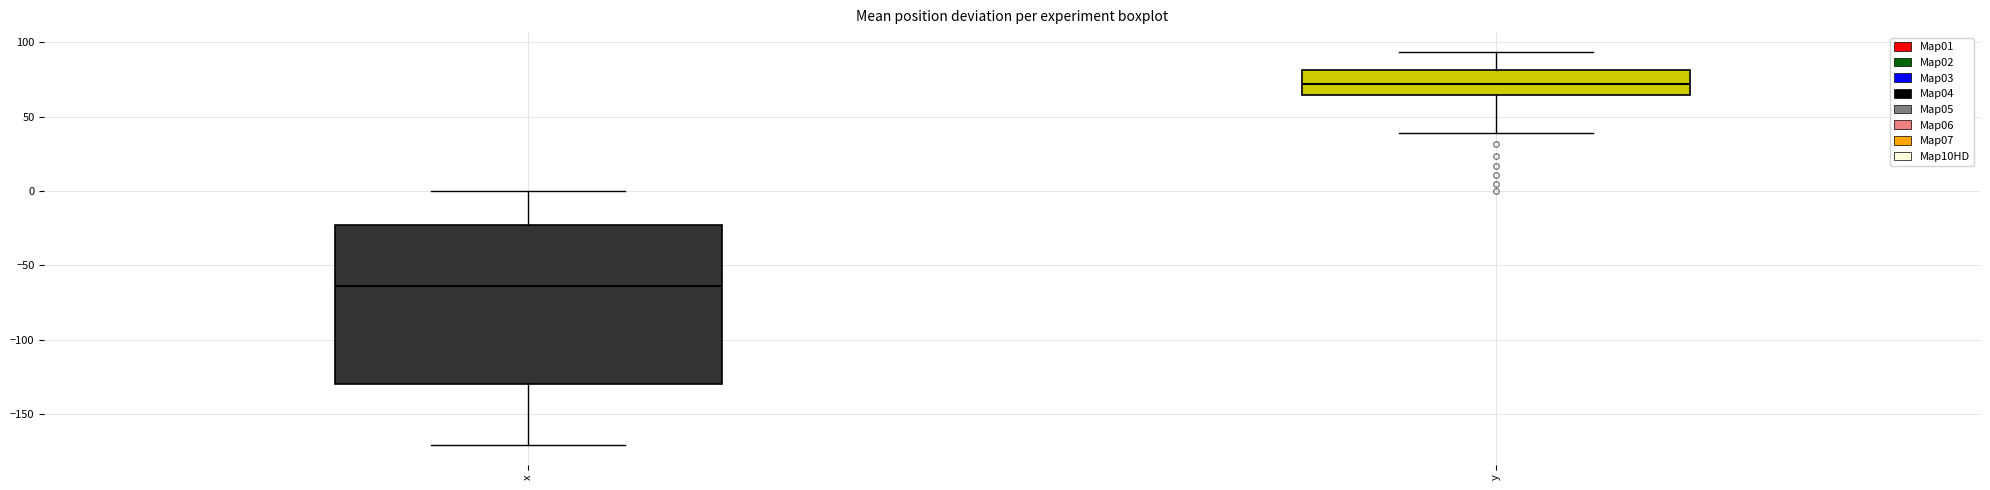

Reading left to right, read every box against the y-axis: the position of its median line, the range the box covers, and the ends of its whiskers. The values are not printed on the chart, so give them approximately, as read against the axis.

x: median -65, box -130 to -25, whiskers -170 to 0
y: median 70, box 65 to 80, whiskers 40 to 95